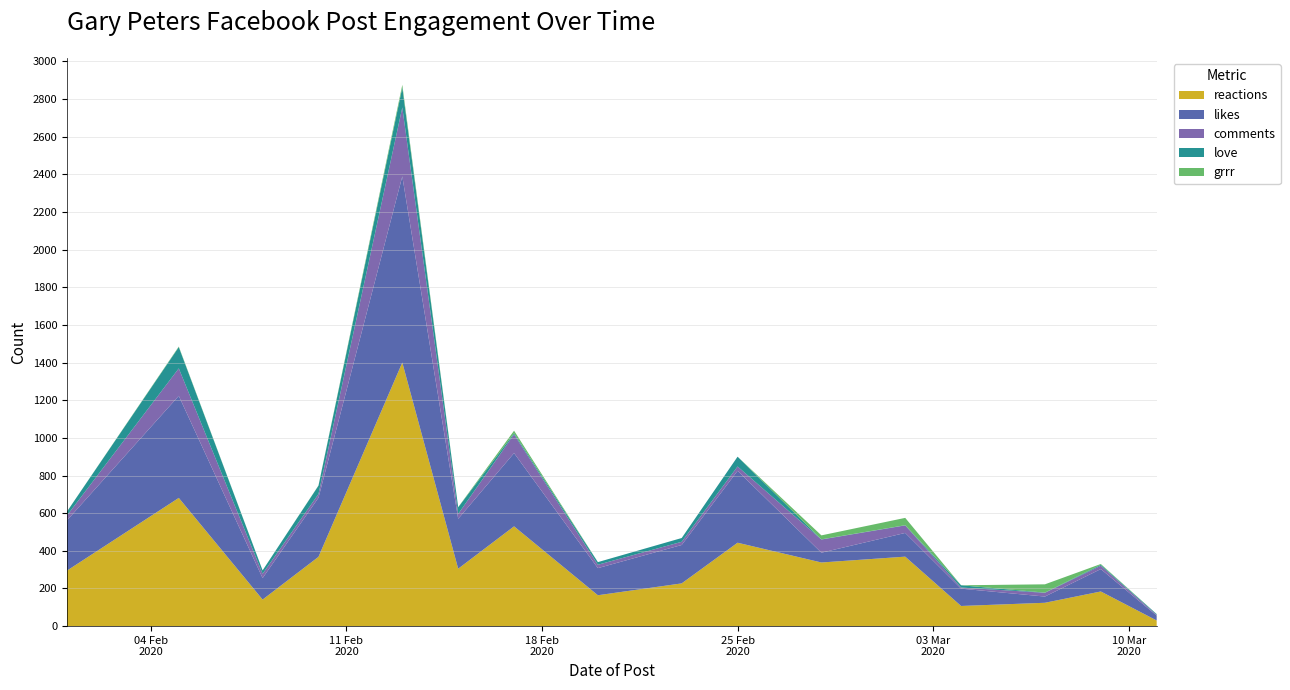

Reading right to left, extract all data points from this chart.

reactions: 2020-03-11=30	2020-03-09=184	2020-03-07=124	2020-03-04=107	2020-03-02=369	2020-02-28=338	2020-02-25=443	2020-02-23=227	2020-02-20=164	2020-02-17=530	2020-02-15=305	2020-02-13=1400	2020-02-10=368	2020-02-08=141	2020-02-05=681	2020-02-01=295
likes: 2020-03-11=26	2020-03-09=119	2020-03-07=33	2020-03-04=92	2020-03-02=126	2020-02-28=52	2020-02-25=382	2020-02-23=204	2020-02-20=144	2020-02-17=389	2020-02-15=265	2020-02-13=989	2020-02-10=314	2020-02-08=114	2020-02-05=542	2020-02-01=267
comments: 2020-03-11=4	2020-03-09=18	2020-03-07=20	2020-03-04=6	2020-03-02=40	2020-02-28=70	2020-02-25=23	2020-02-23=17	2020-02-20=18	2020-02-17=99	2020-02-15=26	2020-02-13=366	2020-02-10=20	2020-02-08=23	2020-02-05=146	2020-02-01=26
love: 2020-03-11=4	2020-03-09=5	2020-03-07=1	2020-03-04=12	2020-03-02=1	2020-02-28=1	2020-02-25=52	2020-02-23=20	2020-02-20=14	2020-02-17=6	2020-02-15=35	2020-02-13=106	2020-02-10=44	2020-02-08=18	2020-02-05=113	2020-02-01=21
grrr: 2020-03-11=0	2020-03-09=4	2020-03-07=44	2020-03-04=0	2020-03-02=39	2020-02-28=21	2020-02-25=0	2020-02-23=0	2020-02-20=0	2020-02-17=14	2020-02-15=1	2020-02-13=14	2020-02-10=1	2020-02-08=0	2020-02-05=3	2020-02-01=0